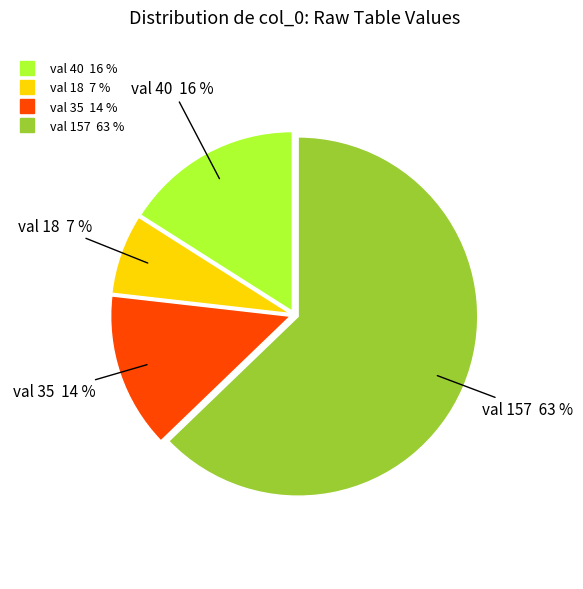

Does any single category account for the majority?

Yes